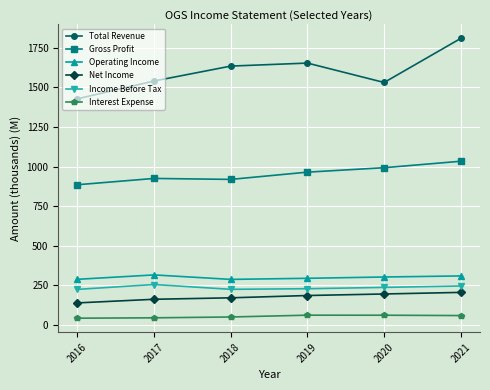

What is the minimum value for Net Income?

140.1